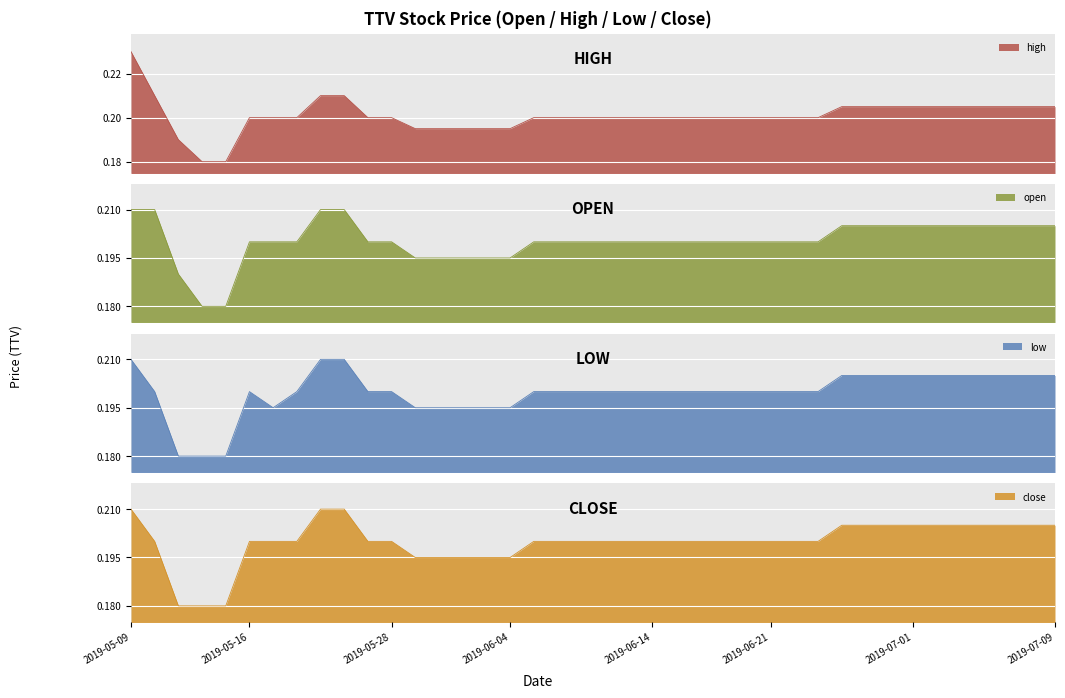

Reading left to right, extract all data points from this chart.

high: 0.2	0.2	0.2	0.2	0.2	0.2	0.2	0.2	0.2	0.2	0.2	0.2	0.2	0.2	0.2	0.2	0.2	0.2	0.2	0.2	0.2	0.2	0.2	0.2	0.2	0.2	0.2	0.2	0.2	0.2	0.2	0.2	0.2	0.2	0.2	0.2	0.2	0.2	0.2	0.2
open: 0.2	0.2	0.2	0.2	0.2	0.2	0.2	0.2	0.2	0.2	0.2	0.2	0.2	0.2	0.2	0.2	0.2	0.2	0.2	0.2	0.2	0.2	0.2	0.2	0.2	0.2	0.2	0.2	0.2	0.2	0.2	0.2	0.2	0.2	0.2	0.2	0.2	0.2	0.2	0.2
low: 0.2	0.2	0.2	0.2	0.2	0.2	0.2	0.2	0.2	0.2	0.2	0.2	0.2	0.2	0.2	0.2	0.2	0.2	0.2	0.2	0.2	0.2	0.2	0.2	0.2	0.2	0.2	0.2	0.2	0.2	0.2	0.2	0.2	0.2	0.2	0.2	0.2	0.2	0.2	0.2
close: 0.2	0.2	0.2	0.2	0.2	0.2	0.2	0.2	0.2	0.2	0.2	0.2	0.2	0.2	0.2	0.2	0.2	0.2	0.2	0.2	0.2	0.2	0.2	0.2	0.2	0.2	0.2	0.2	0.2	0.2	0.2	0.2	0.2	0.2	0.2	0.2	0.2	0.2	0.2	0.2